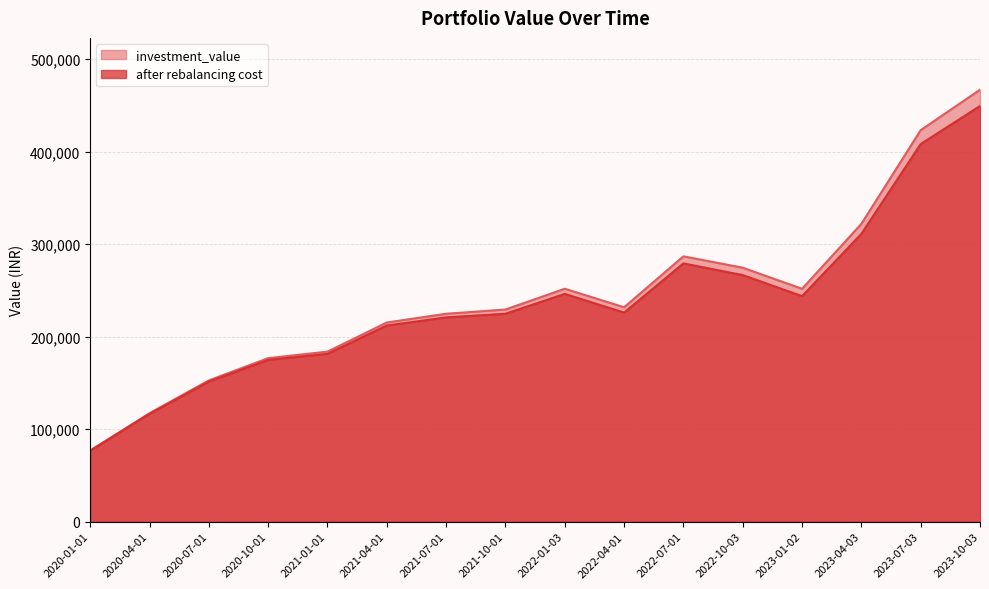

How many lines are shown in the chart?

2